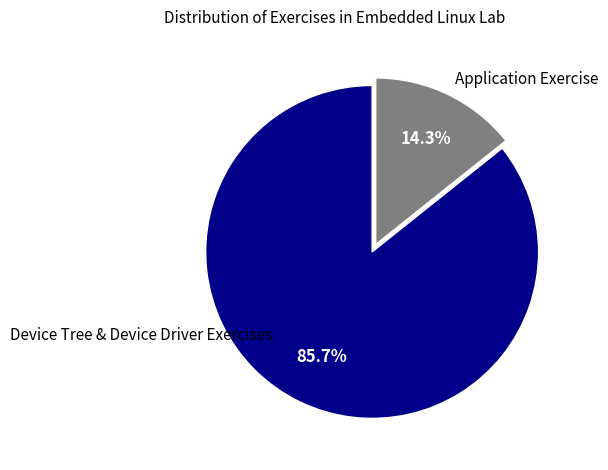

How many slices are in this pie chart?

2